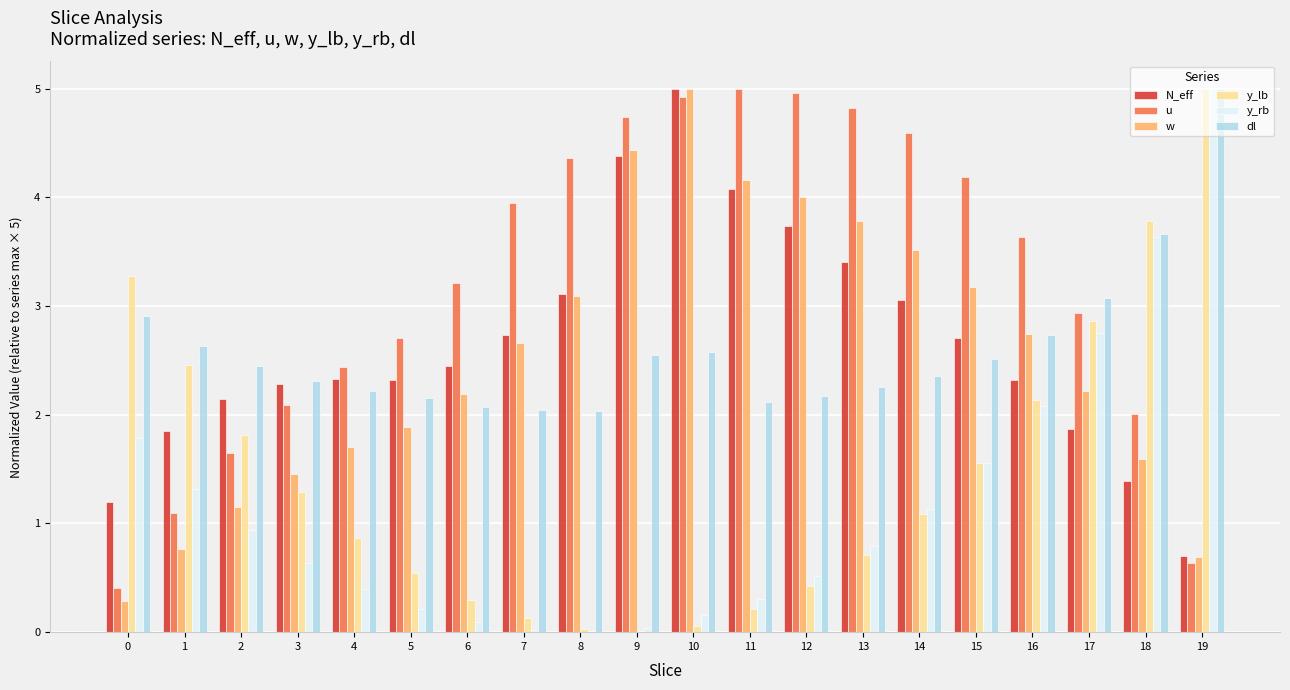

What is the sum of all y_rb values?

23.4